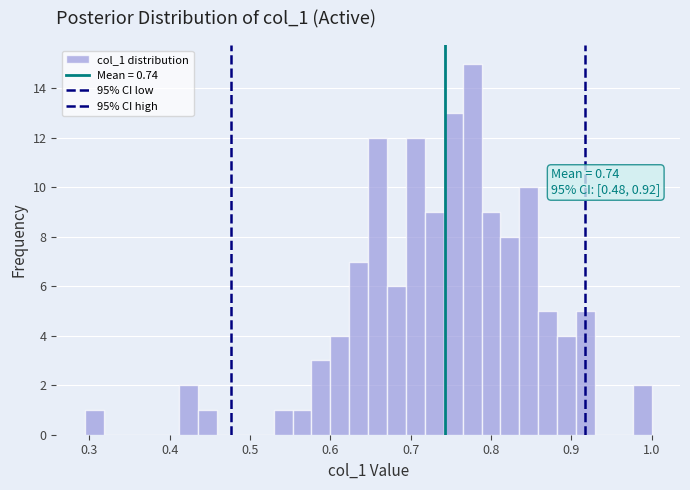

Read against the x-axis, roughly where is the centre of the tallest bar?

0.78